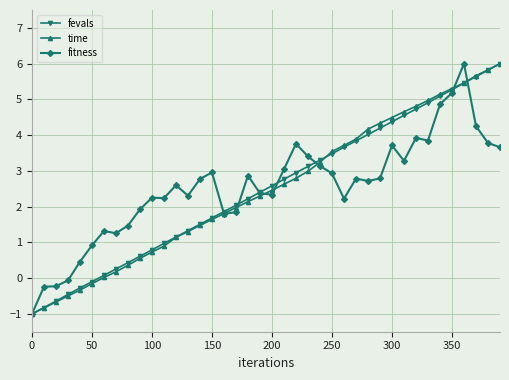

What is the highest value of the fevals series?

6.0